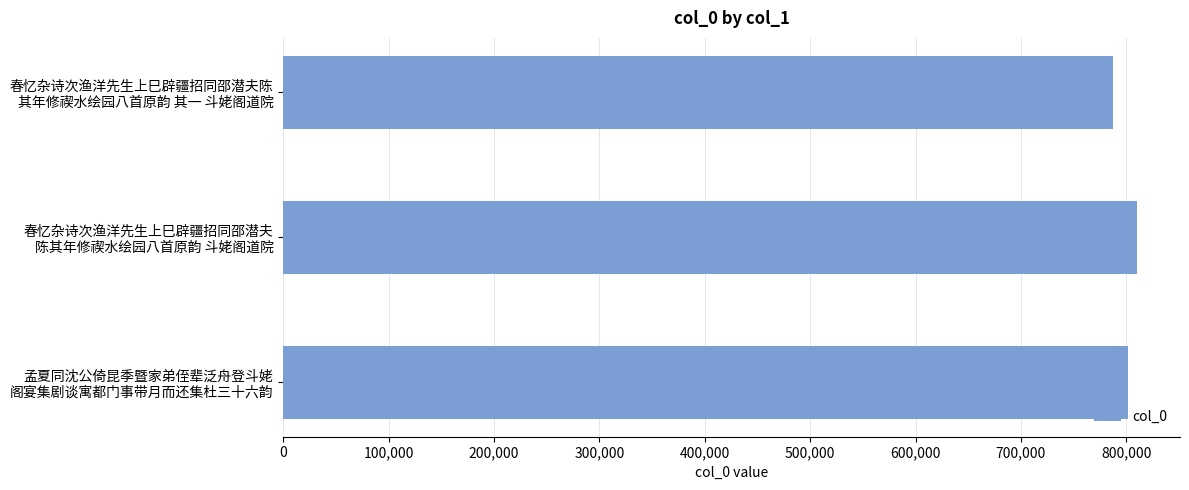

What is the minimum value shown in the chart?

787062